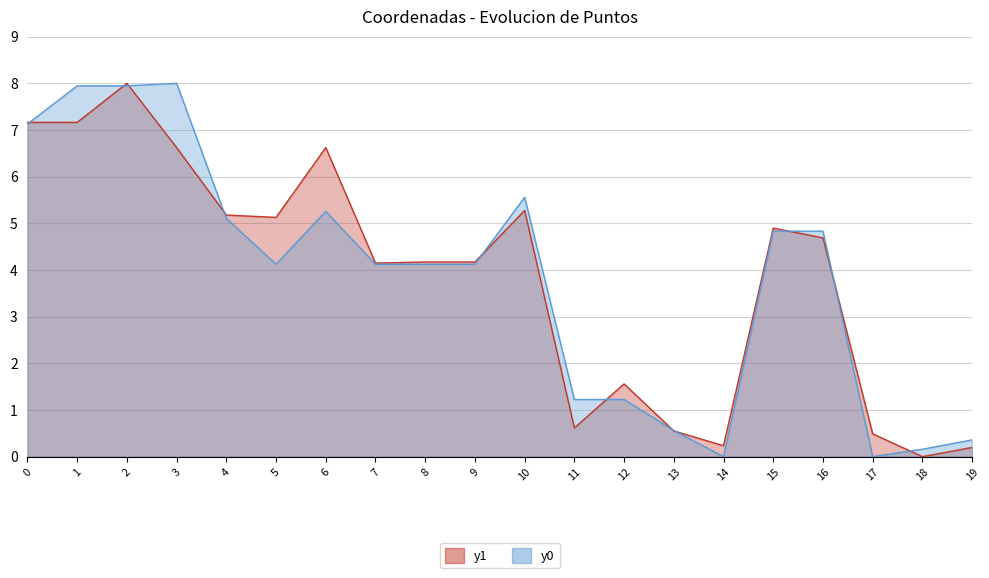

What is the difference between the y1 values at 8 and 2?

3.8